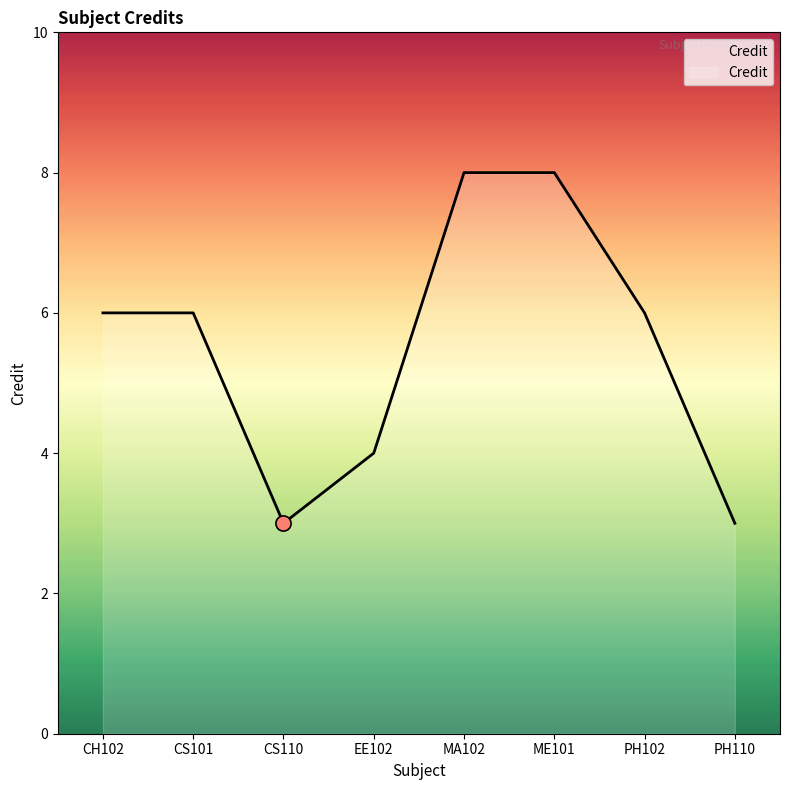

Approximately how many times larger is the value at ME101 compared to PH102?

1.3